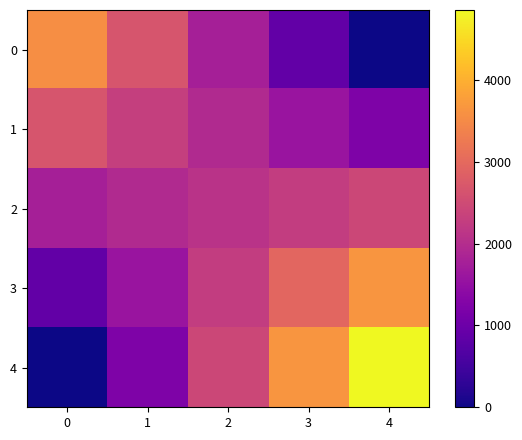

List the series in order of their overall mean, lowest first.

0, 1, 2, 3, 4